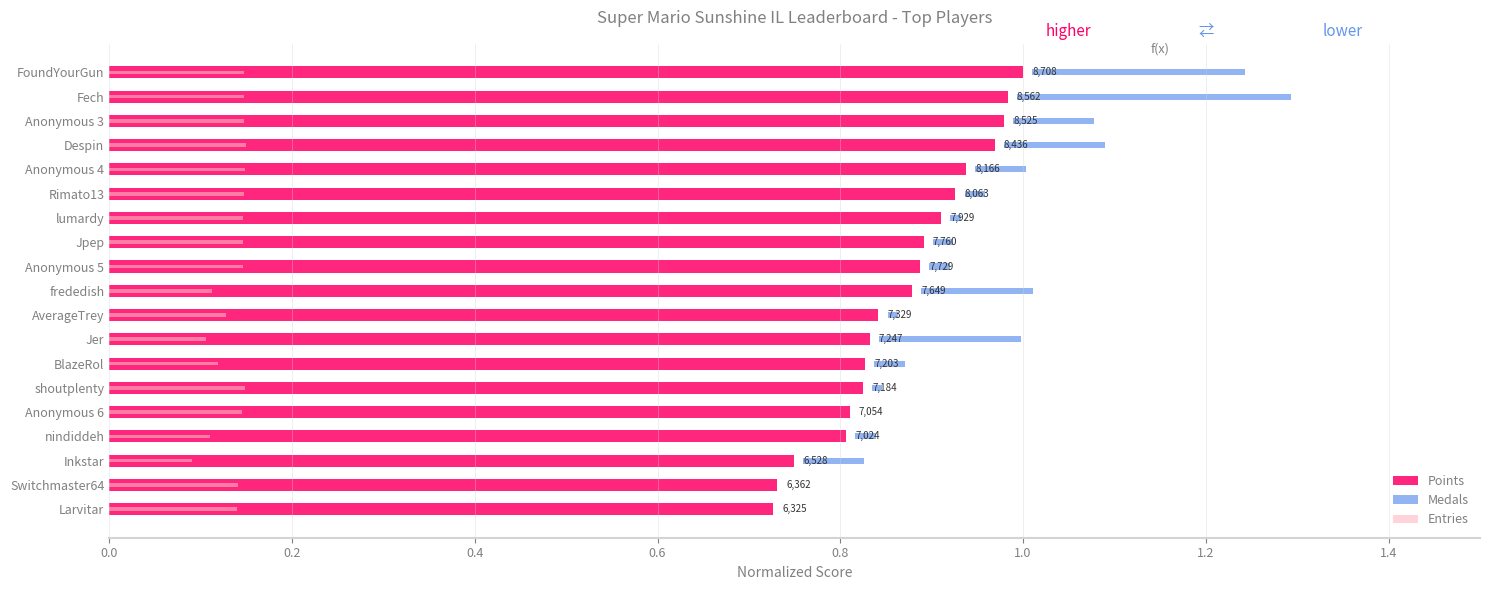

What is the maximum value for Medals?

0.3